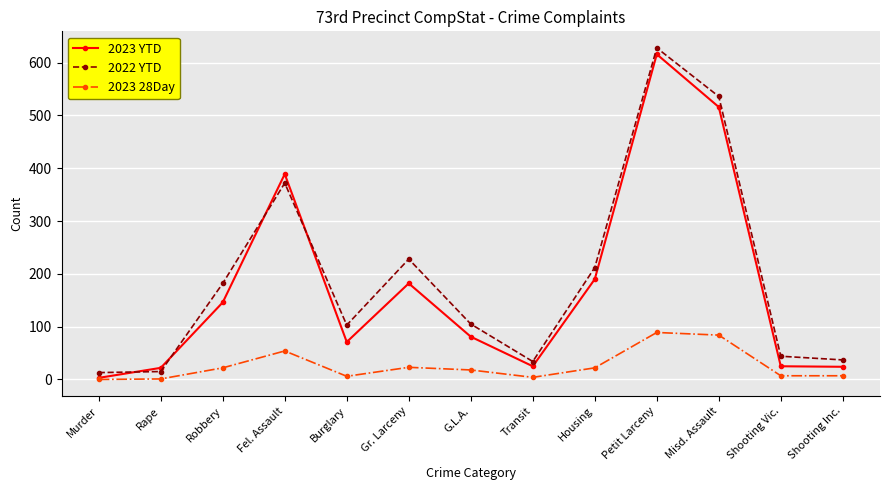

Which label corresponds to the largest value in the chart?

Petit Larceny